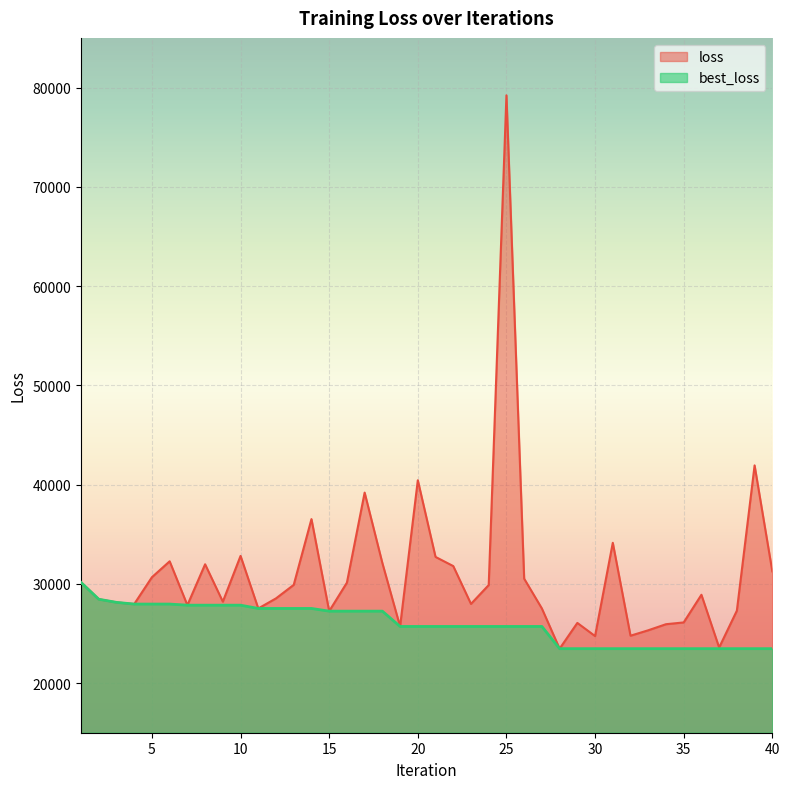

What are all the series names shown in the legend?

loss, best_loss